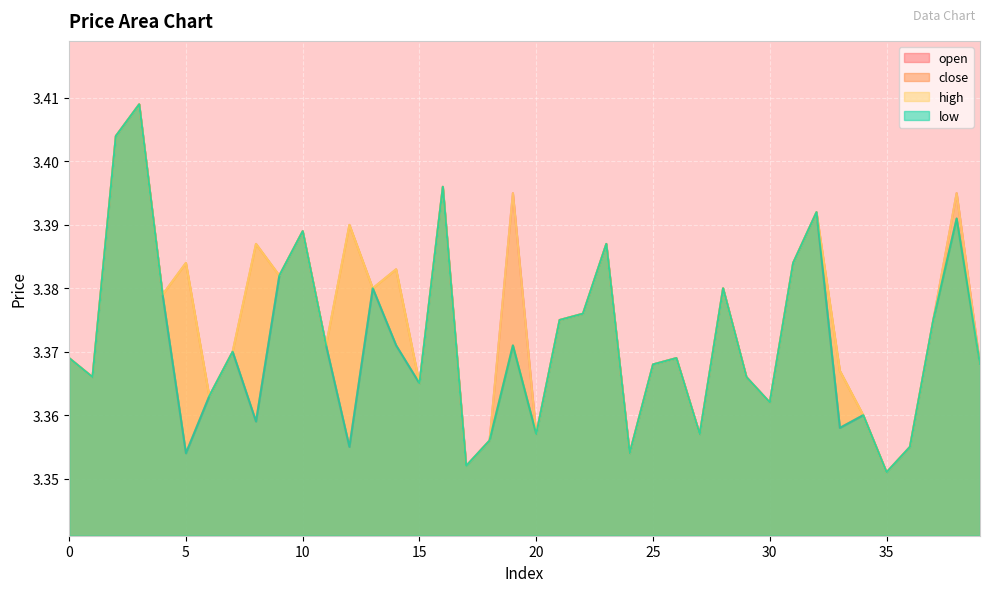

Rank the series at 18 from lowest to highest value.

open, close, high, low